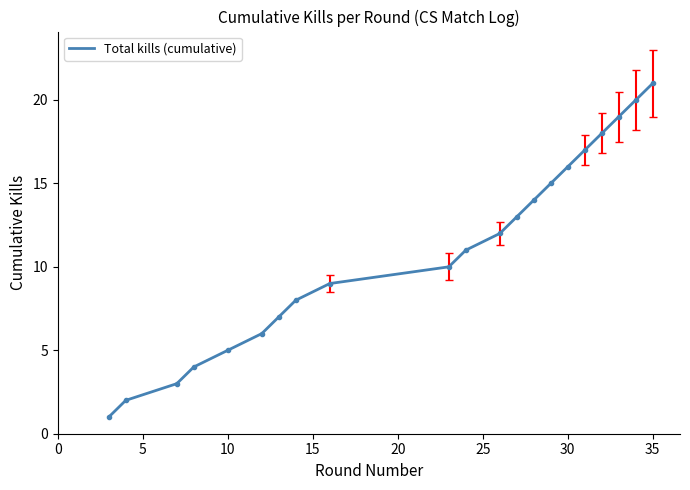

Reading left to right, extract all data points from this chart.

1	2	3	4	5	6	7	8	9	10	11	12	13	14	15	16	17	18	19	20	21